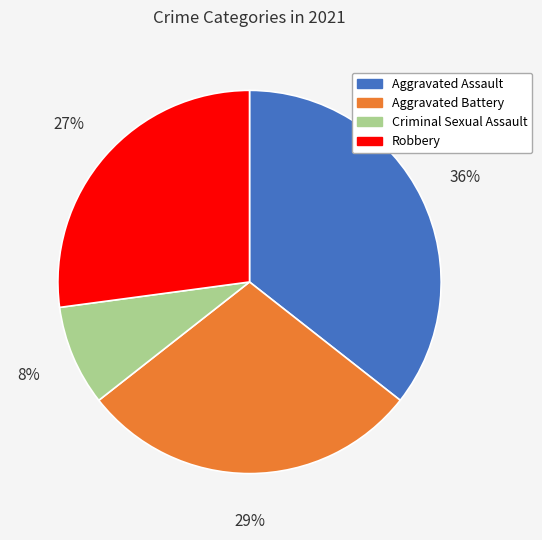

Rank the categories by value from lowest to highest.

Criminal Sexual Assault, Robbery, Aggravated Battery, Aggravated Assault